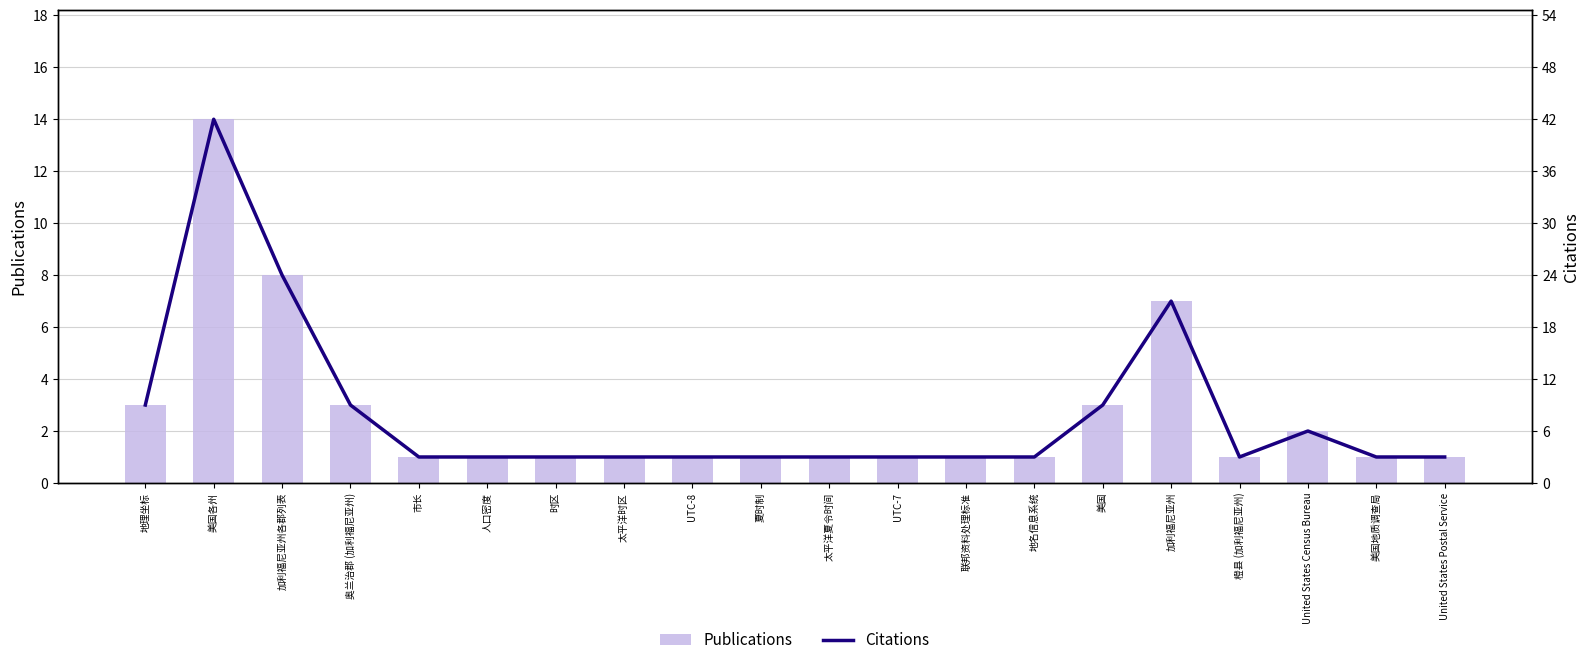

Rank the series at United States Census Bureau from highest to lowest value.

Citations, Publications